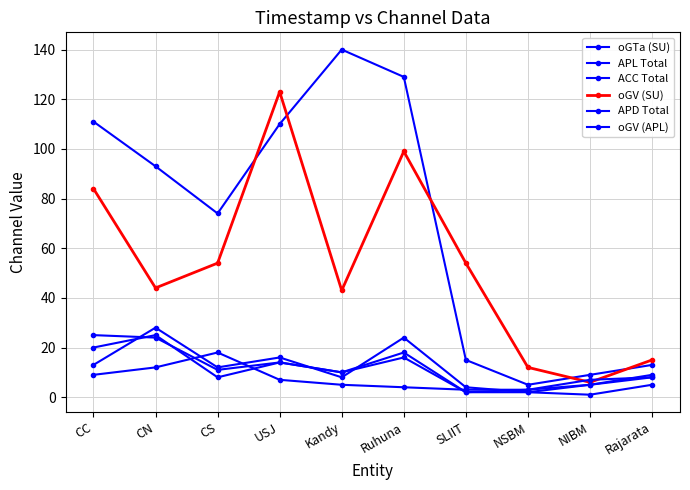

How many series are shown in this chart?

6